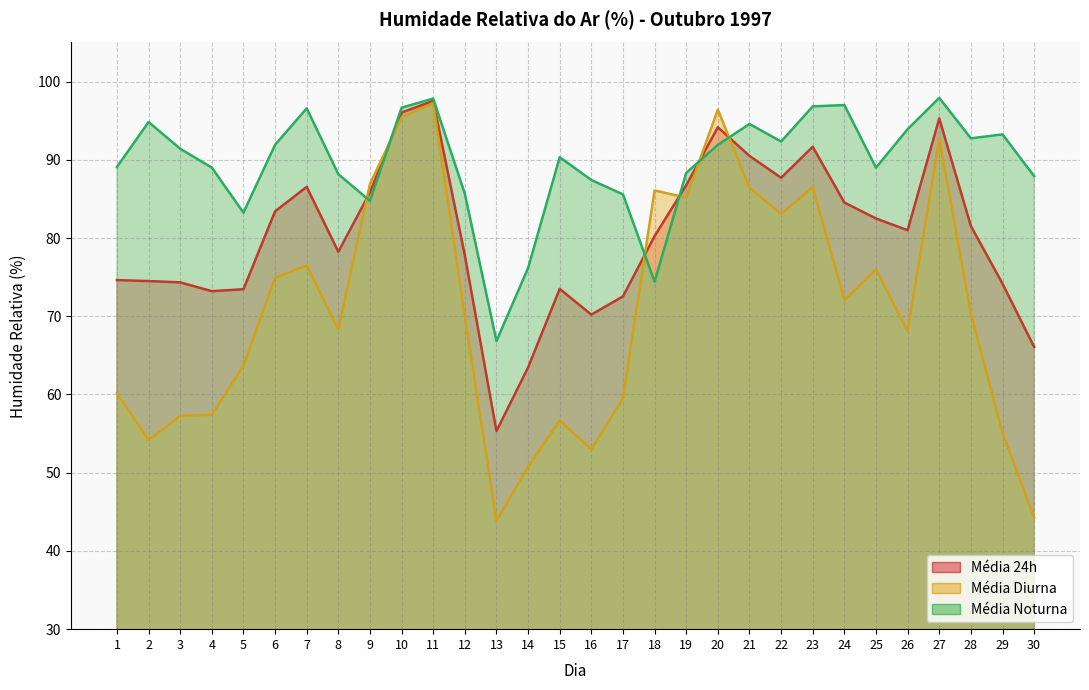

True or false: Média Diurna and Média 24h cross at least once.

True